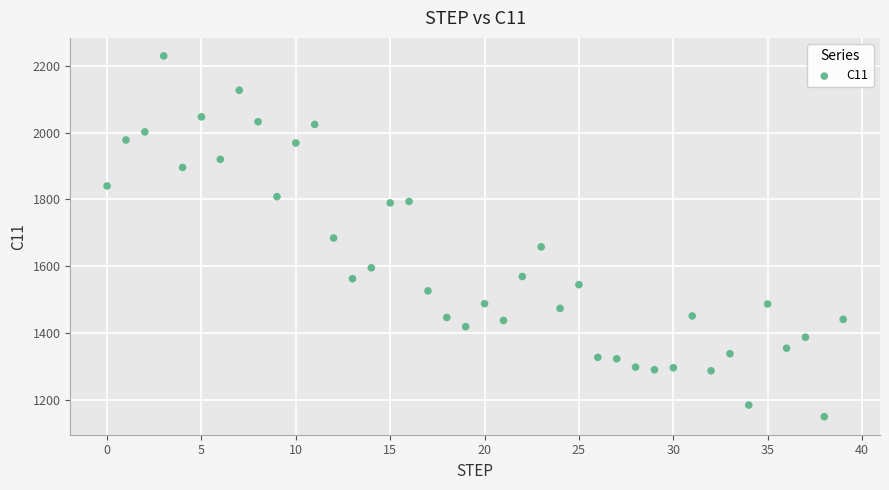

What is the range of Y values (max minus min)?

1081.5